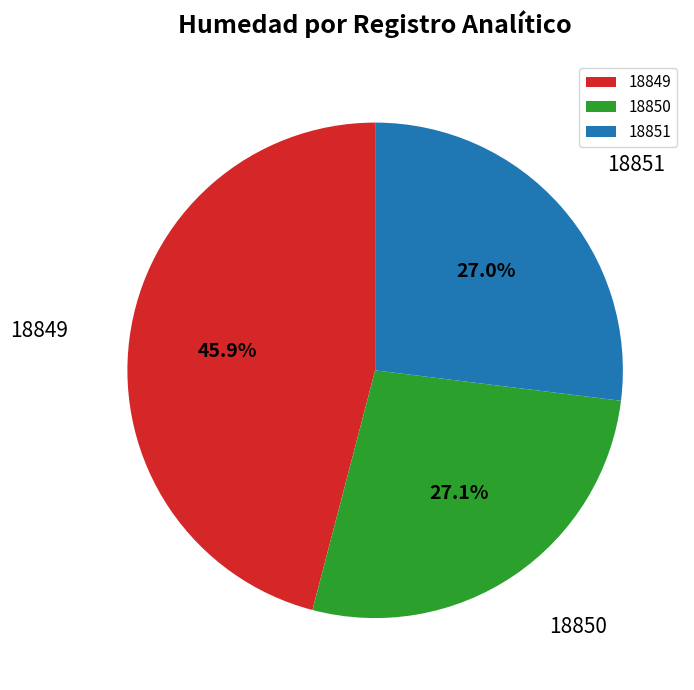

Which category has the biggest portion of the pie?

18849